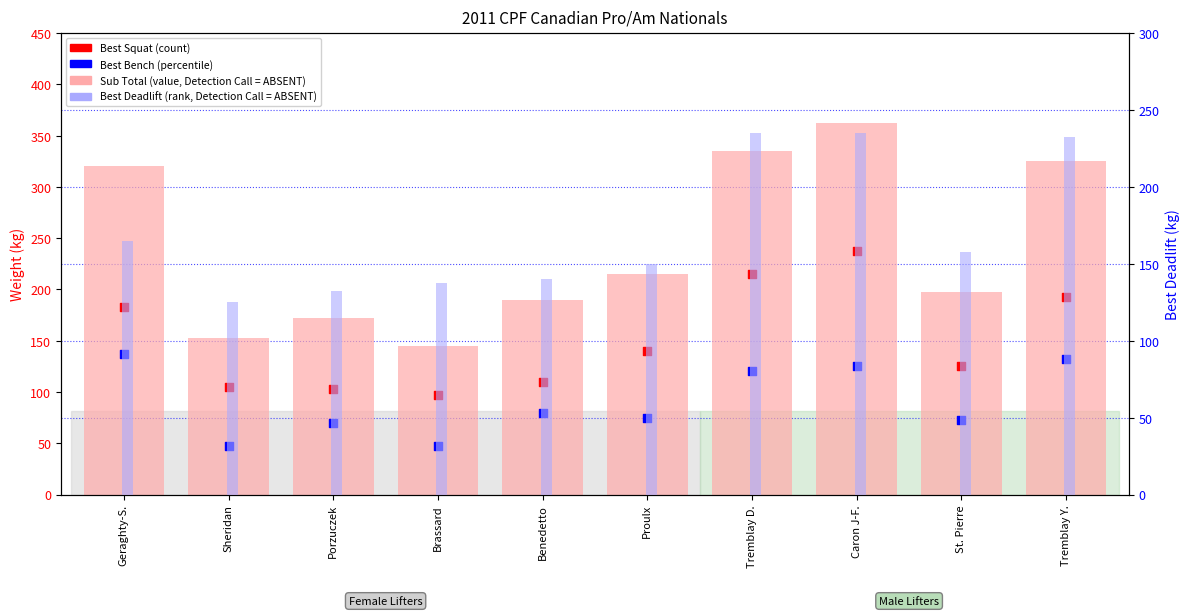

What is the total value across all series at Caron J-F.?

960.0